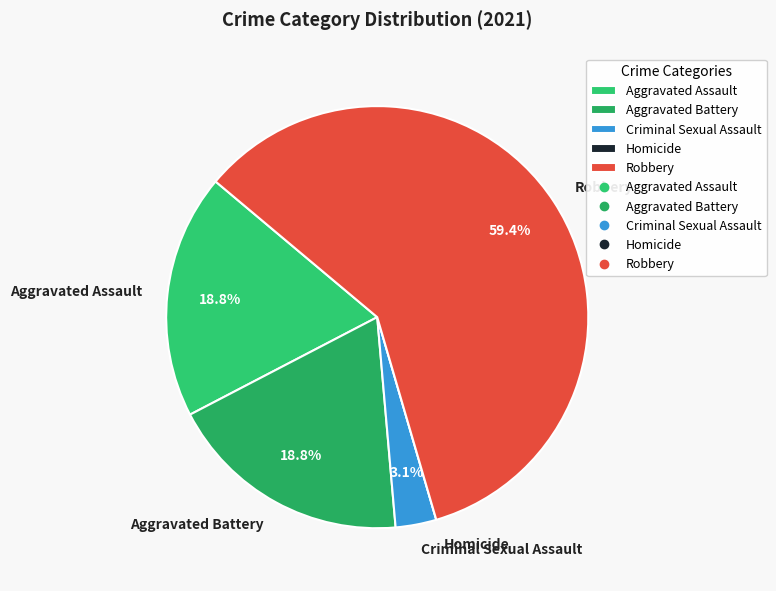

What is the largest slice in the pie chart?

Robbery